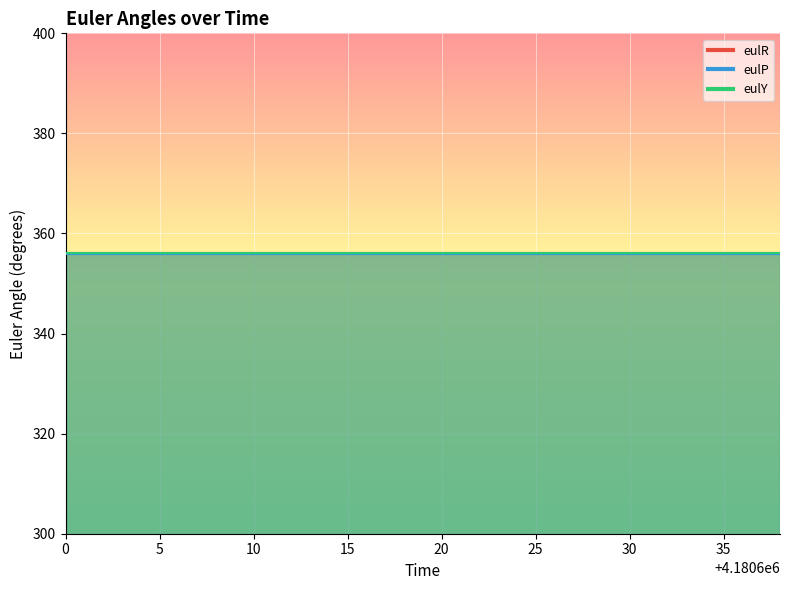

At which category is the sum across all series the highest?

4180600